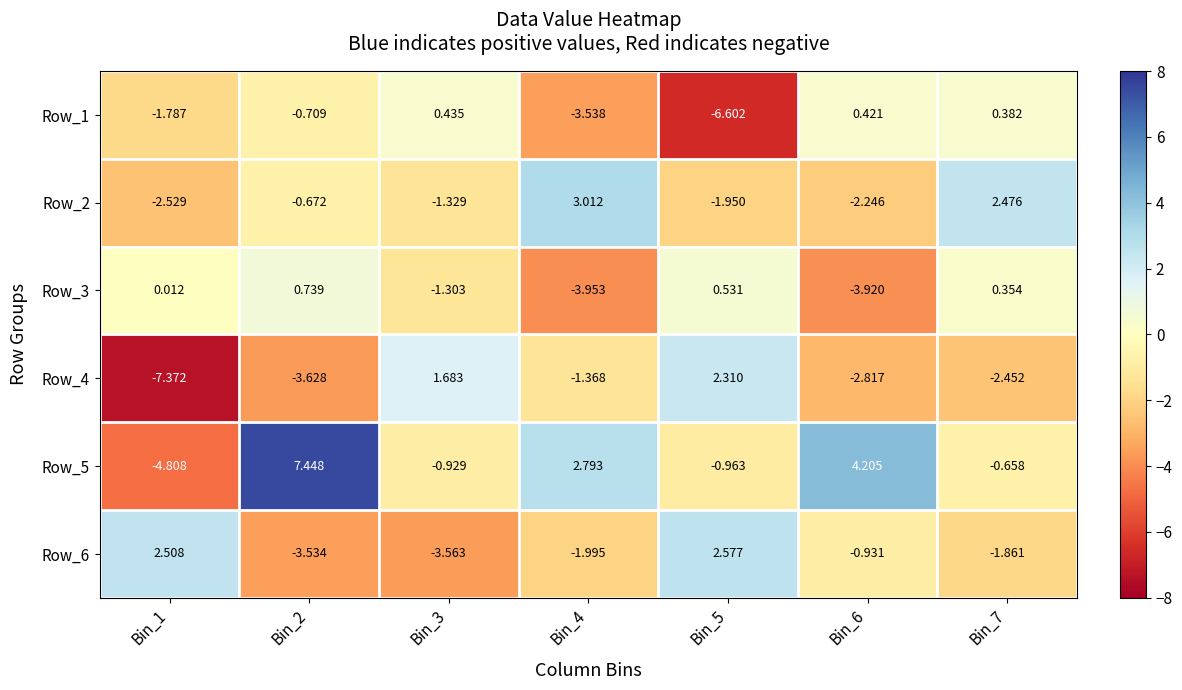

How many negative values does the Row_3 series have?

3